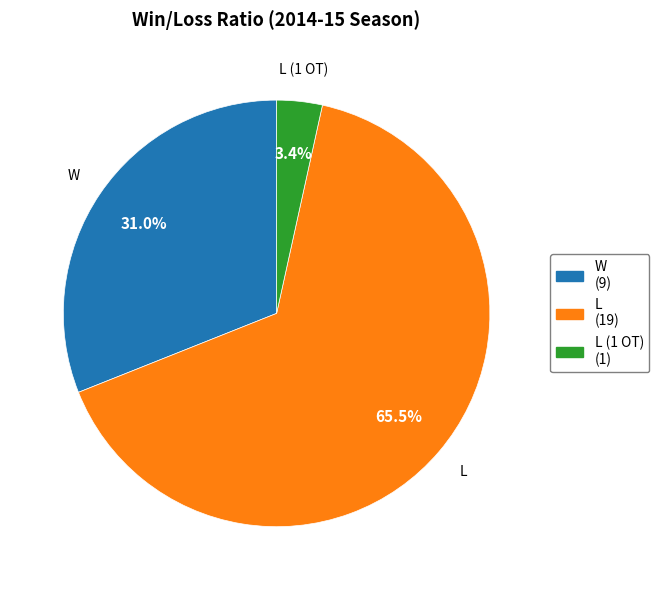

What is the smallest slice in the pie chart?

L (1 OT)